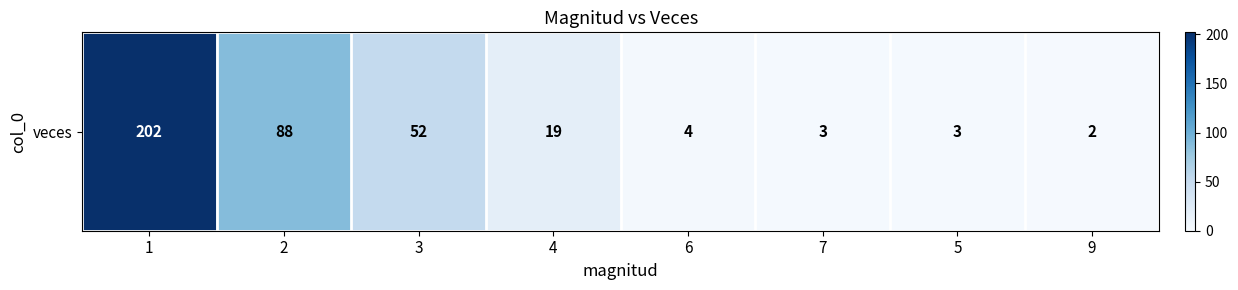

Count the number of data series in this chart.

1